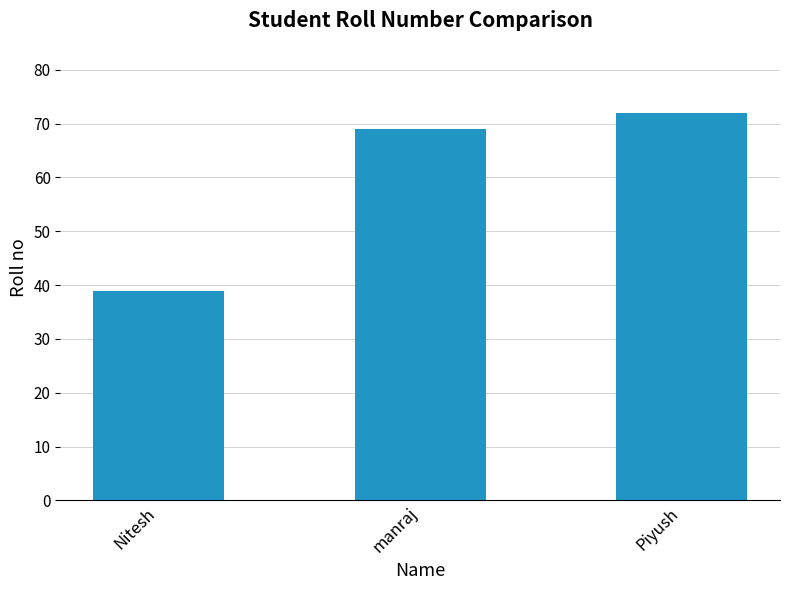

Rank the categories by value from lowest to highest.

Nitesh, manraj, Piyush